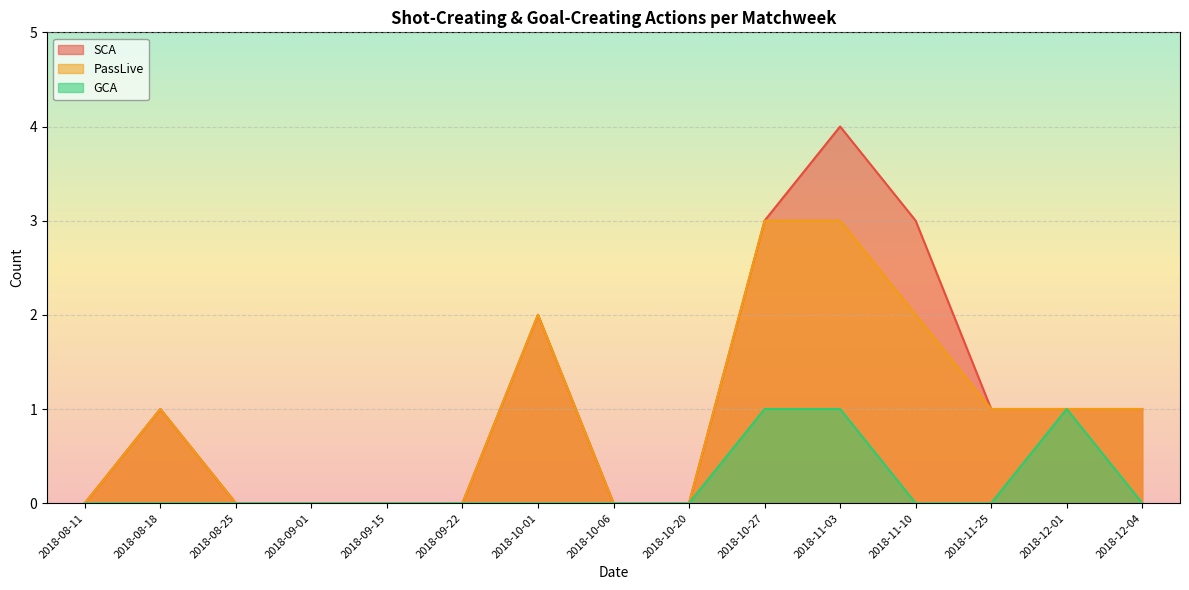

Between 2018-10-20 and 2018-10-01, which is larger?

2018-10-01